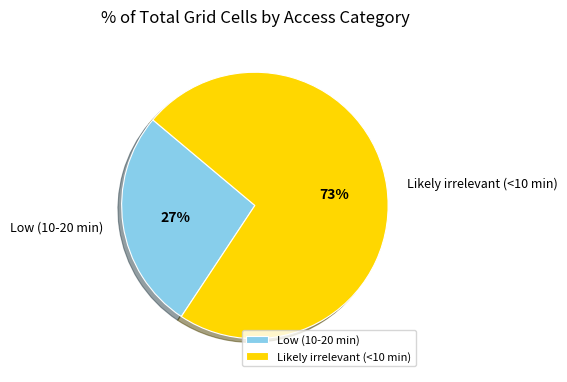

How many segments does this pie chart have?

2